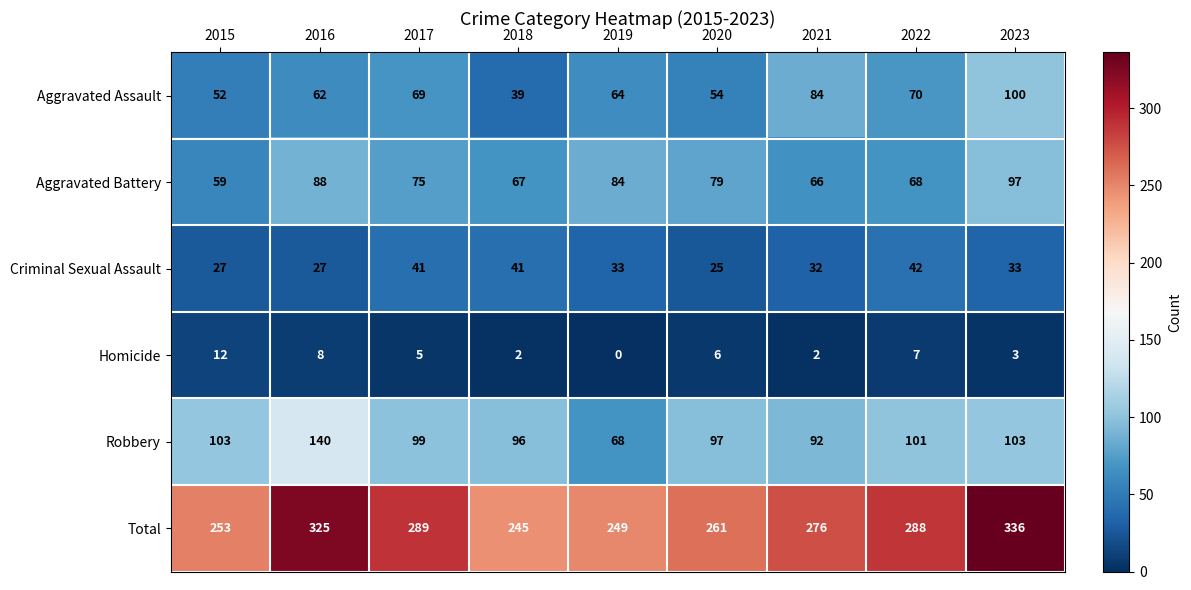

At which category is the sum across all series the highest?

2023